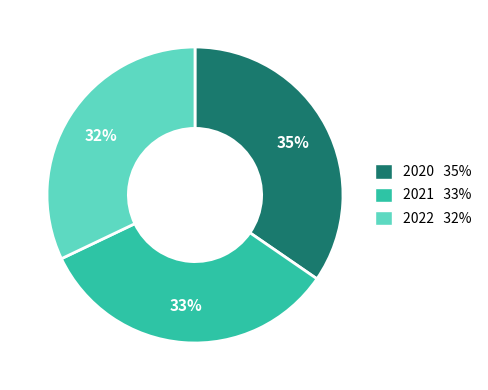

To the nearest percent, what is the difference between the 2022 and 2021 slice percentages?

1%